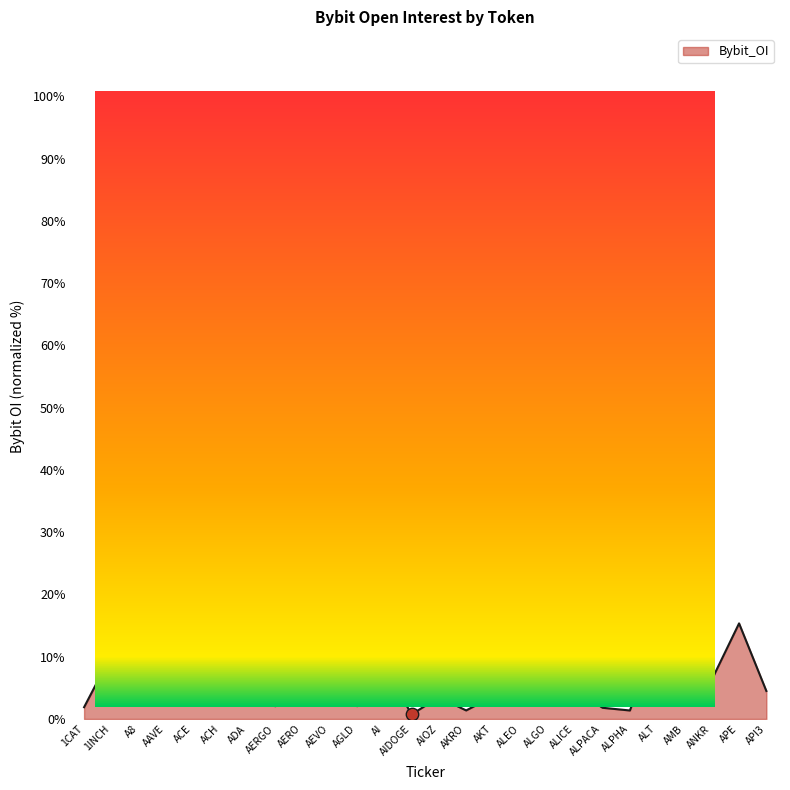

Which has a higher value, ACH or AERO?

AERO